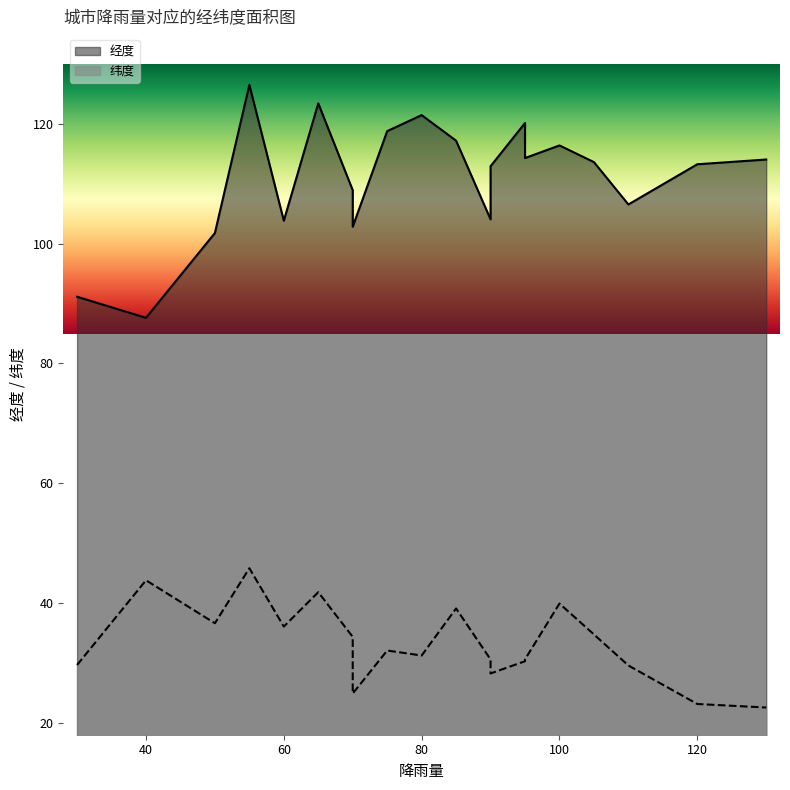

What is the sum of all 经度 values?

2219.0